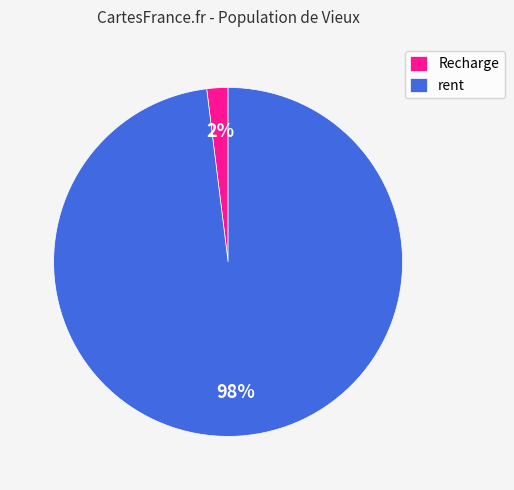

Is it true that rent is 87% of the pie?

False